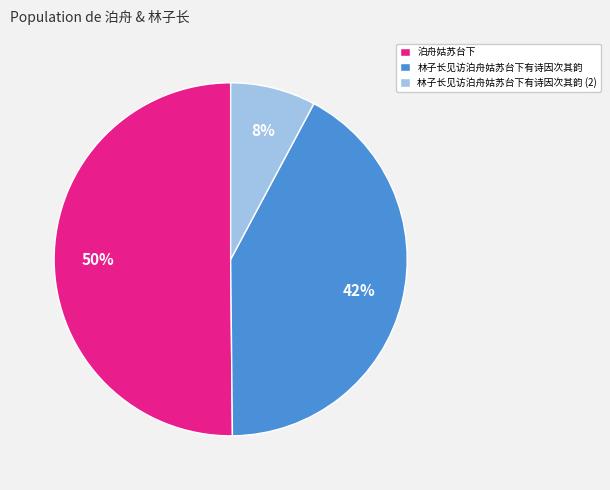

What is the majority slice?

泊舟姑苏台下